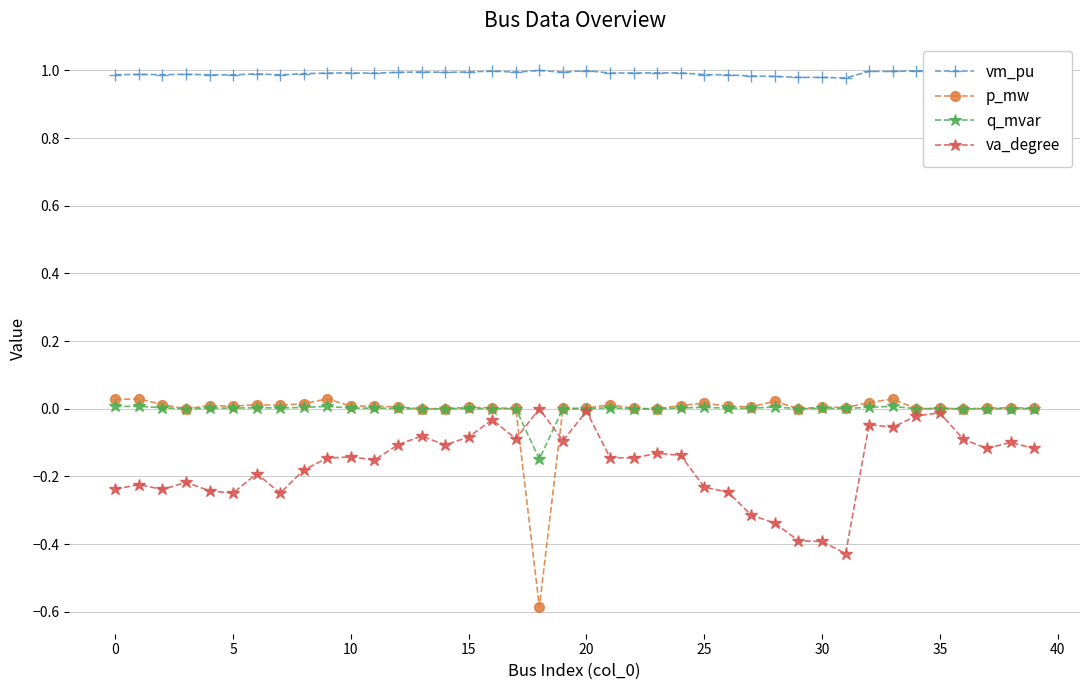

Which series has the widest spread of values?

p_mw